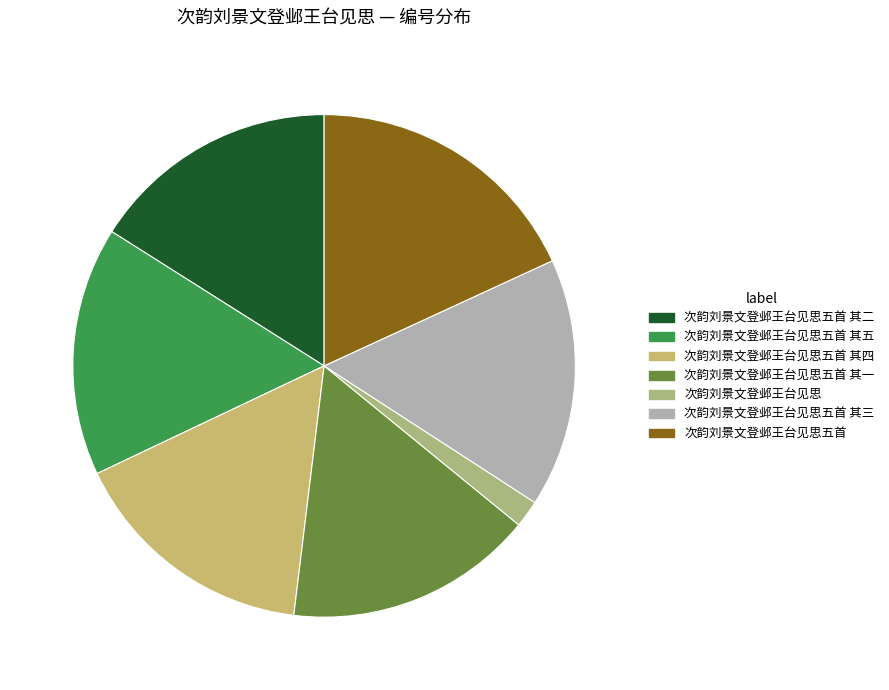

How many slices are in this pie chart?

7